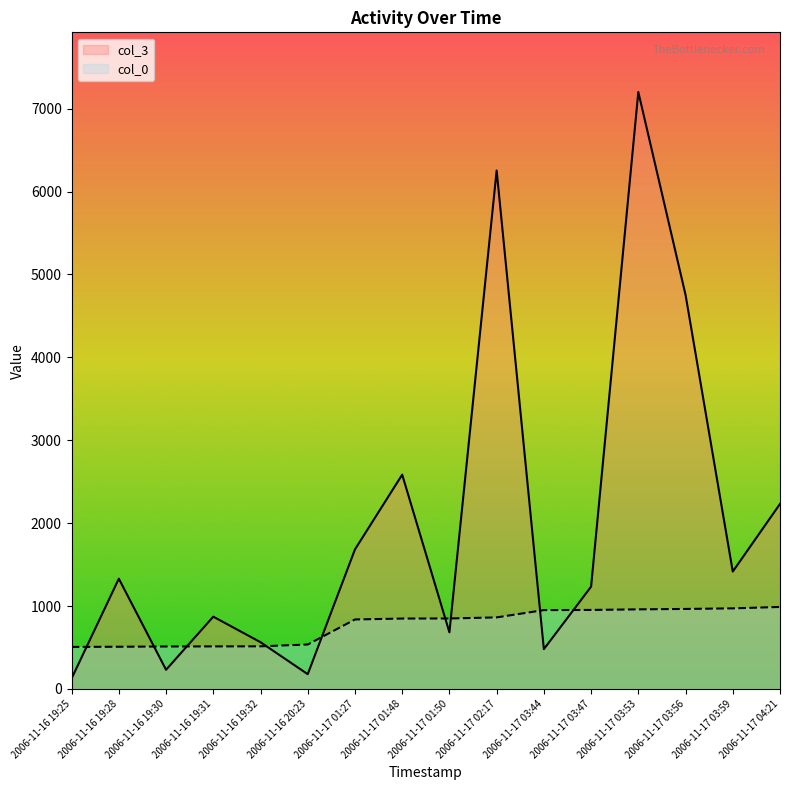

At which category is the sum across all series the highest?

2006-11-17 03:53